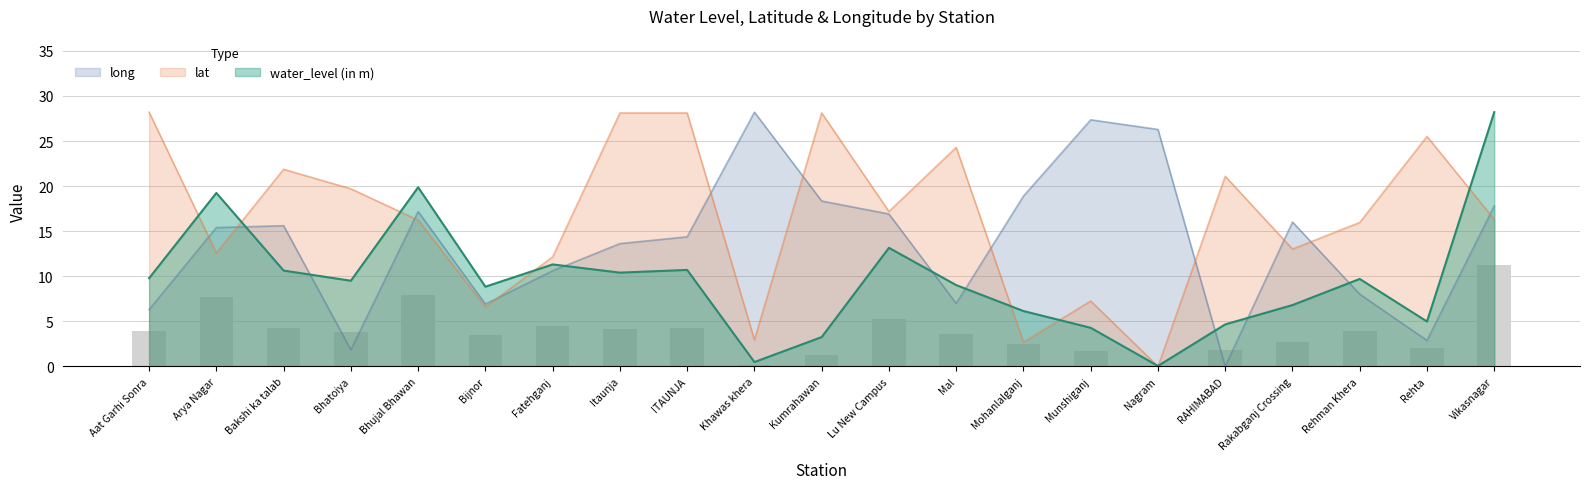

At how many categories does at least one series exceed 27?

7